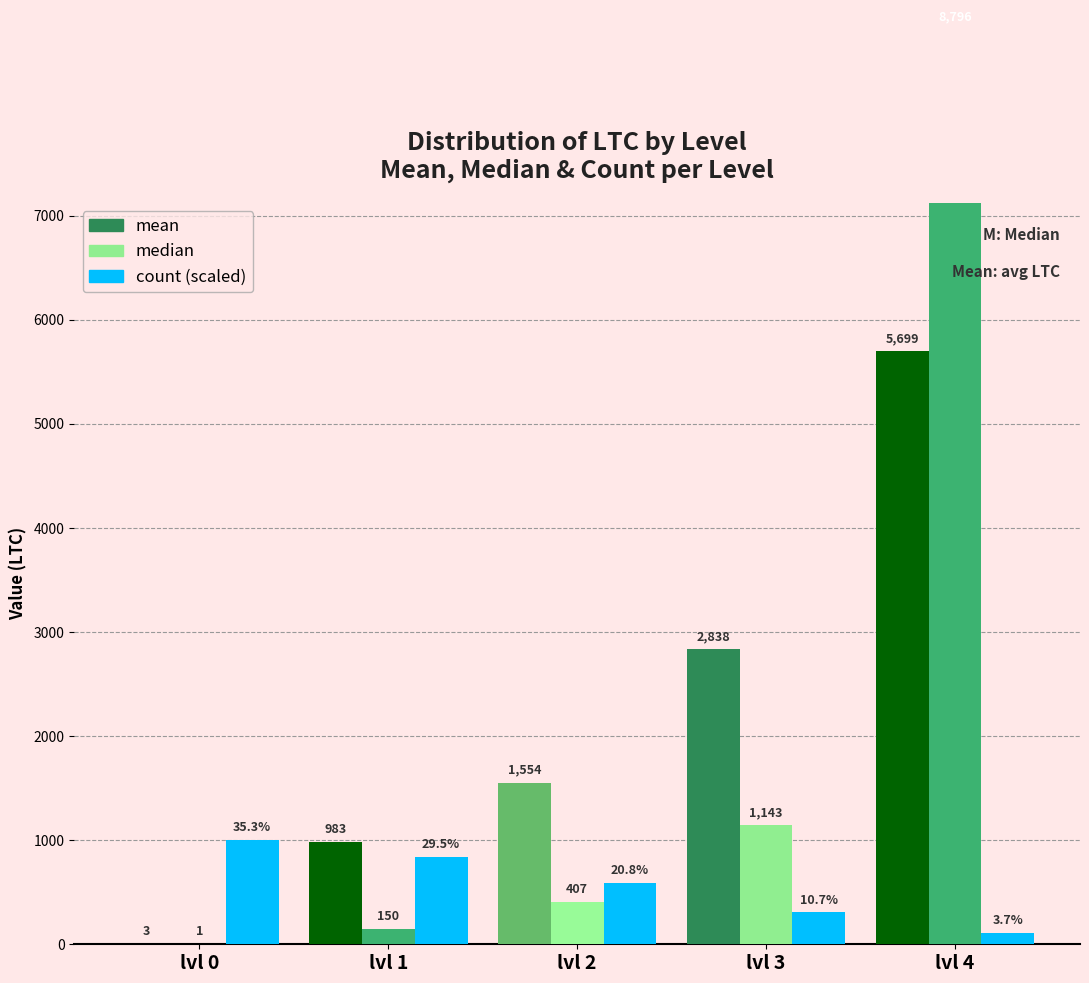

At how many categories does at least one series exceed 4350?

1